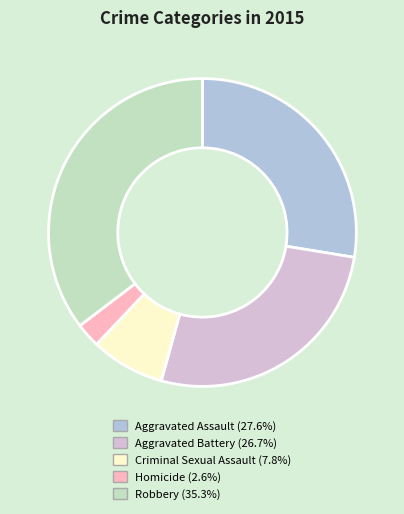

Rank the categories by value from highest to lowest.

Robbery, Aggravated Assault, Aggravated Battery, Criminal Sexual Assault, Homicide